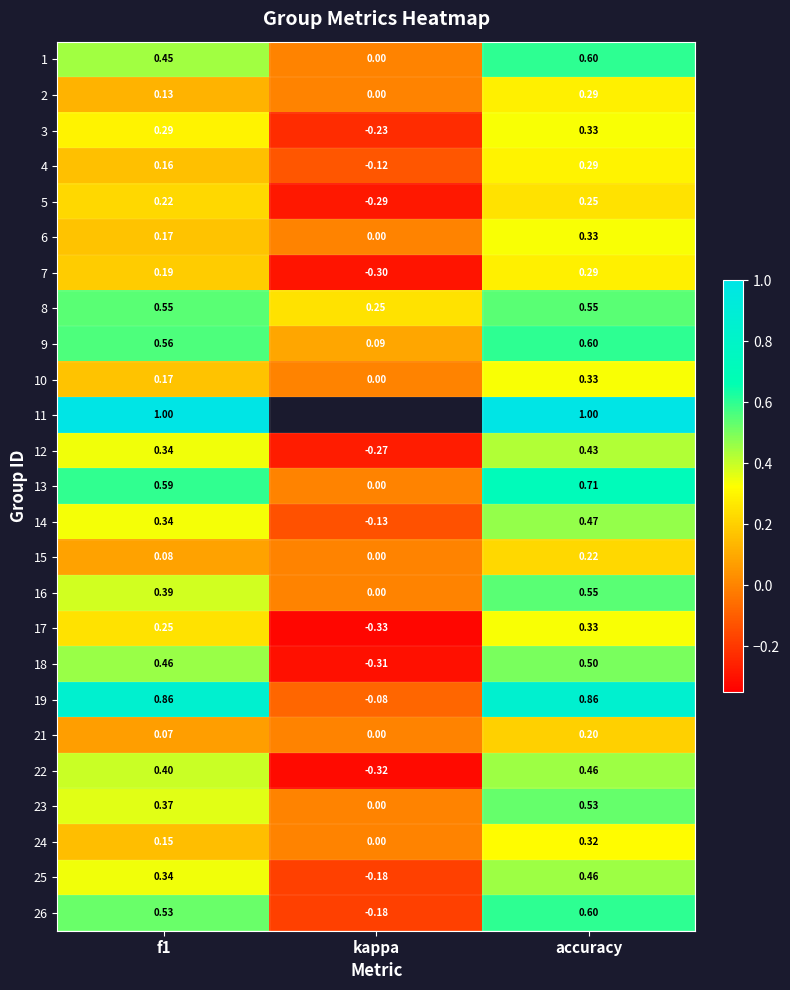

What is the greatest value displayed?

1.0